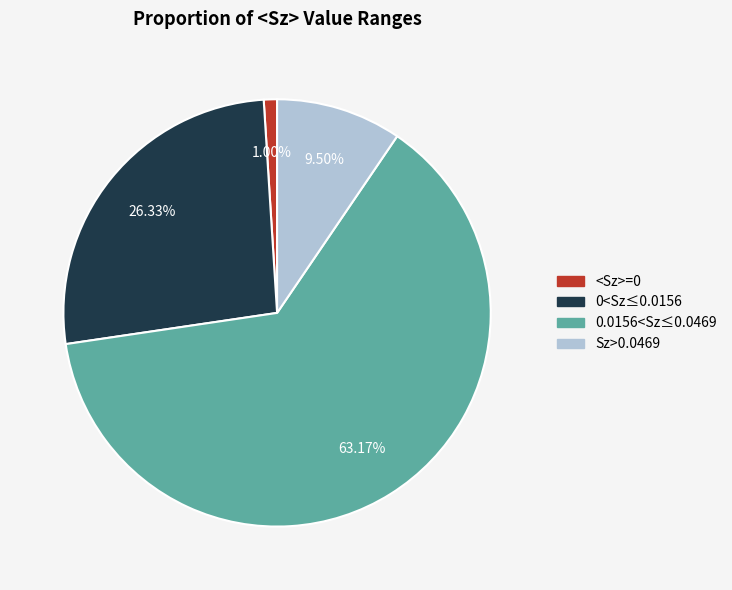

What is the majority slice?

0.0156<Sz≤0.0469